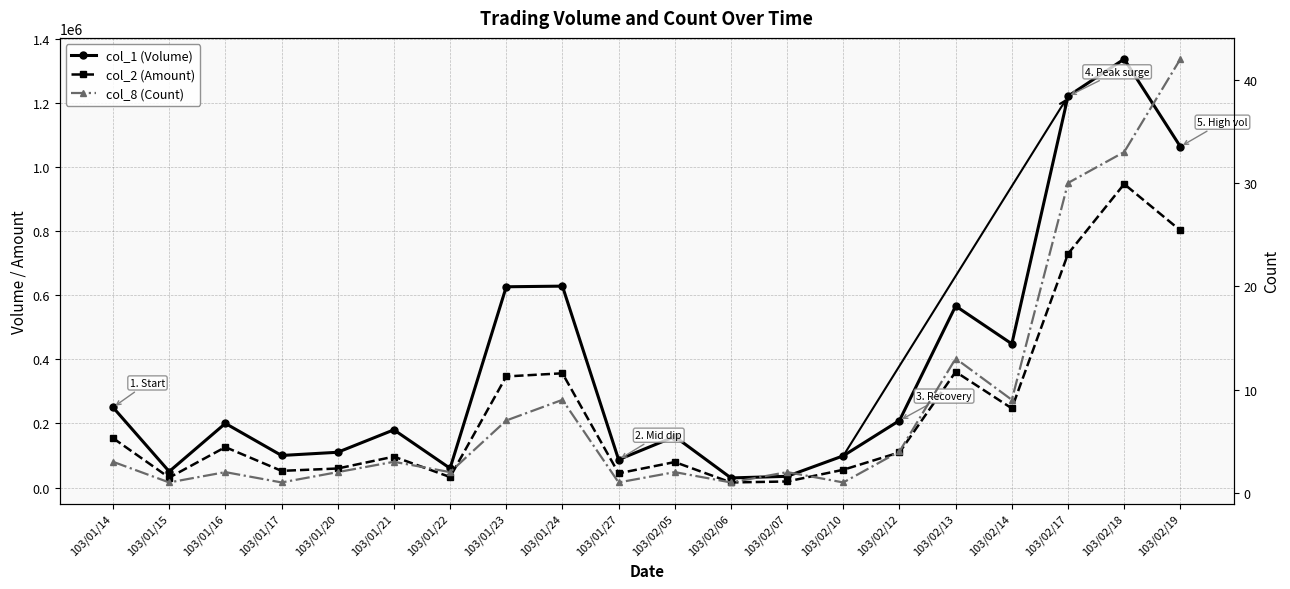

What is the average value of the col_2 (Amount) series?

233120